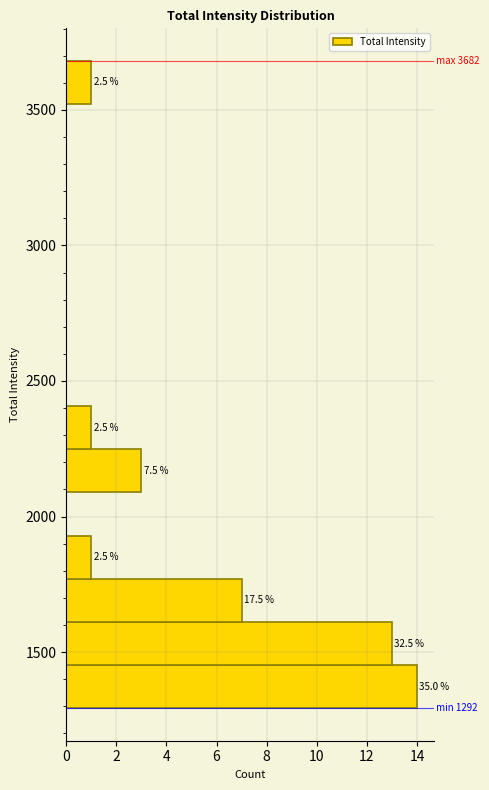

Around what value on the y-axis is the longest bar? Give the approximate position of its centre, as read against the axis.

1350